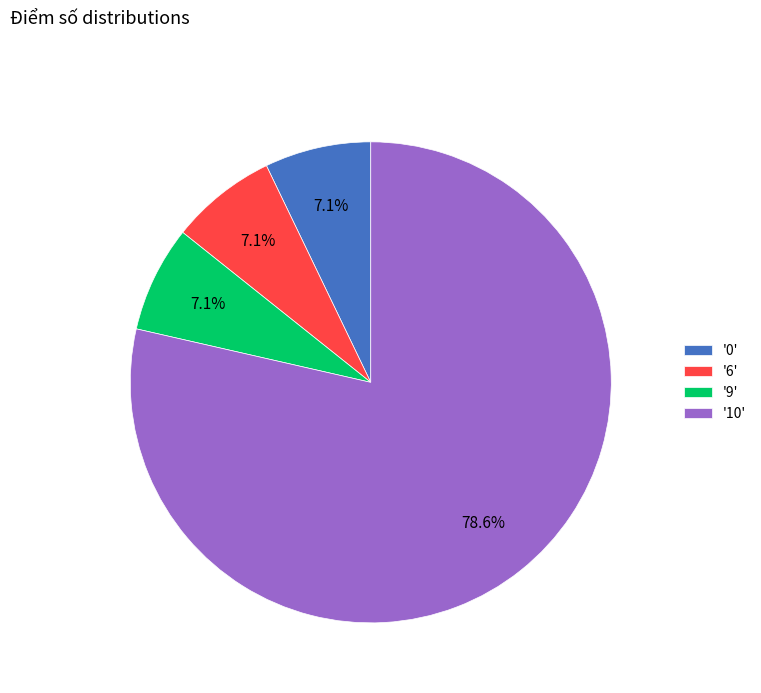

What is the largest slice in the pie chart?

'10'